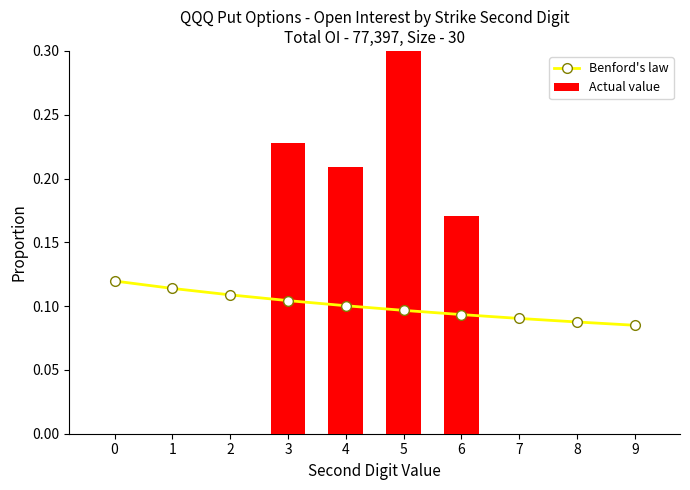

What are all the series names shown in the legend?

Benford's law, Actual value